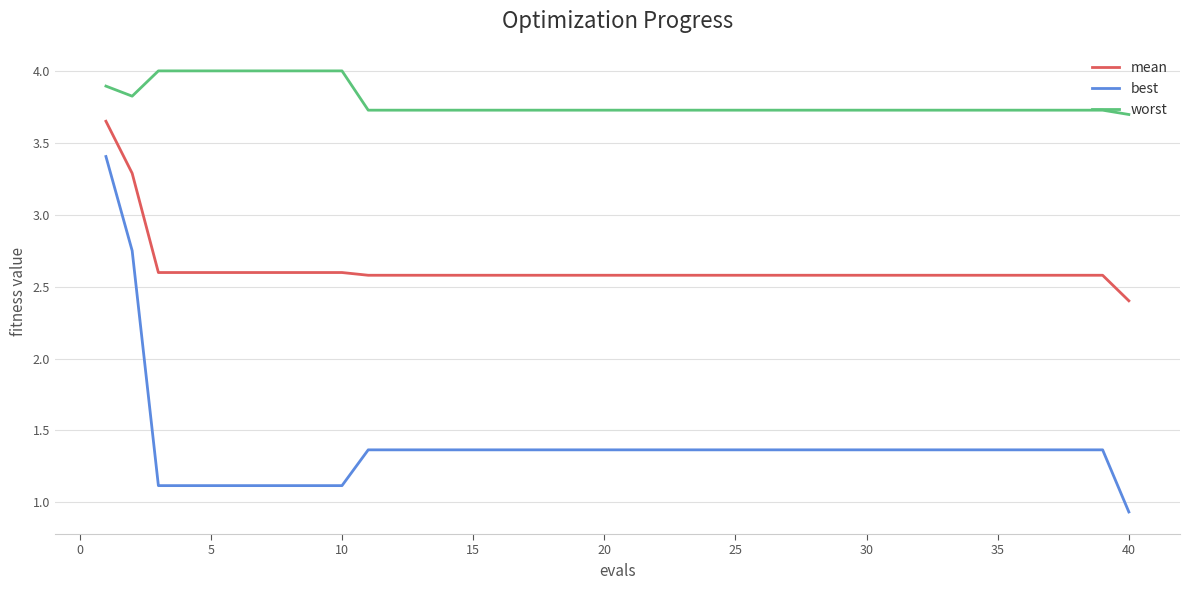

Does the chart have visible grid lines?

Yes